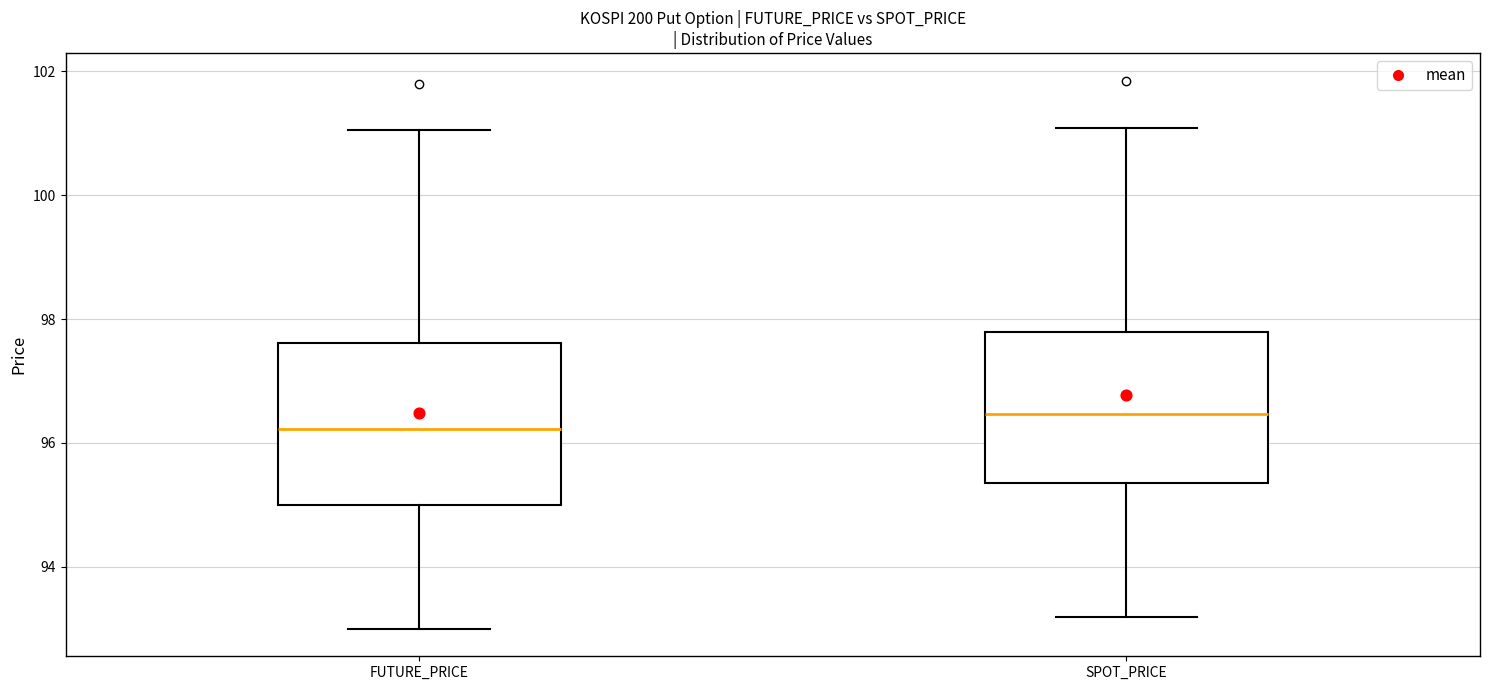

Where is the lower edge of the box for SPOT_PRICE on the y-axis? The values are not printed on the chart, so give them approximately, as read against the axis.

95.4